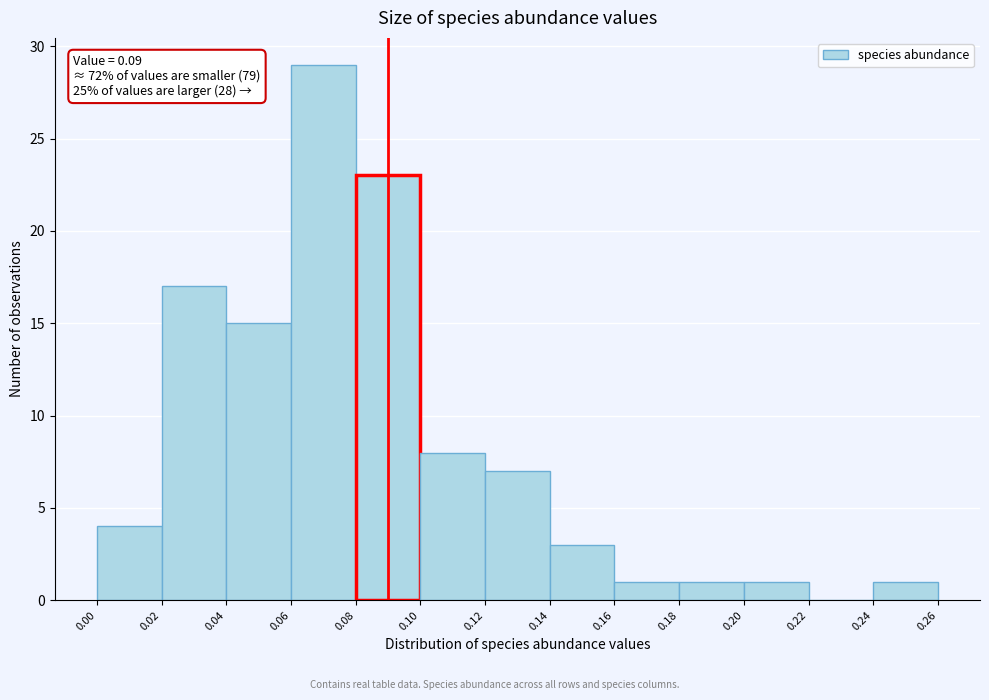

Which range on the x-axis has the tallest bar?

0.06 to 0.08